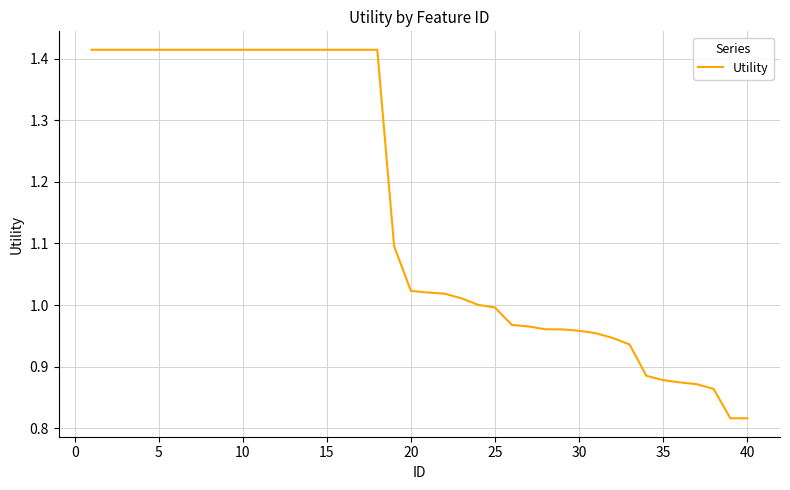

Does the chart have visible grid lines?

Yes